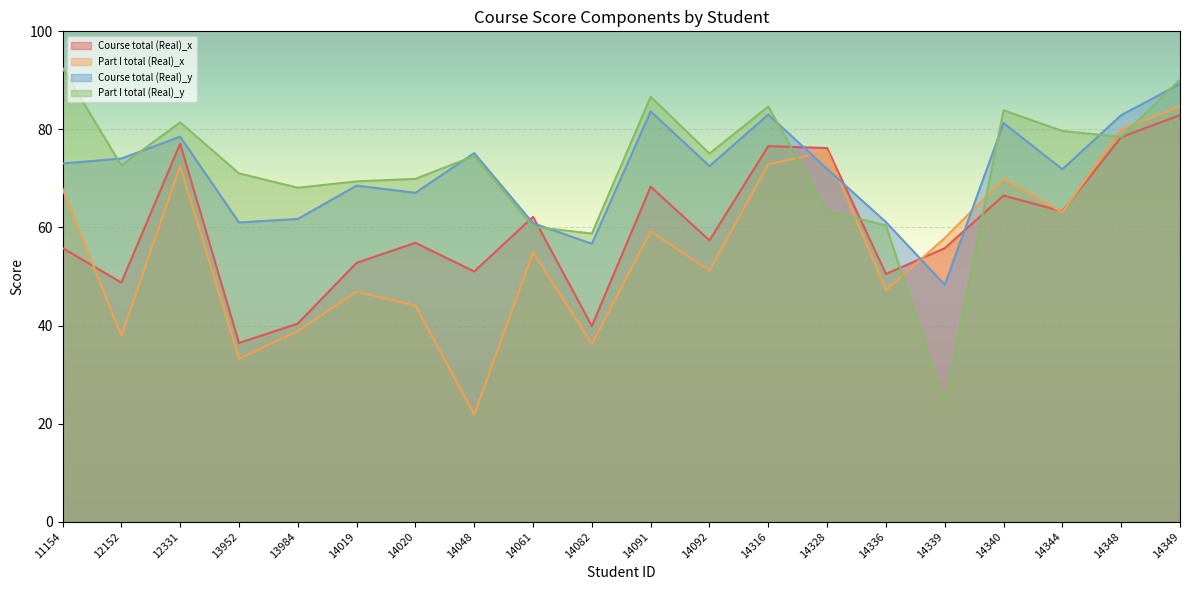

How many categories are shown in the chart?

20